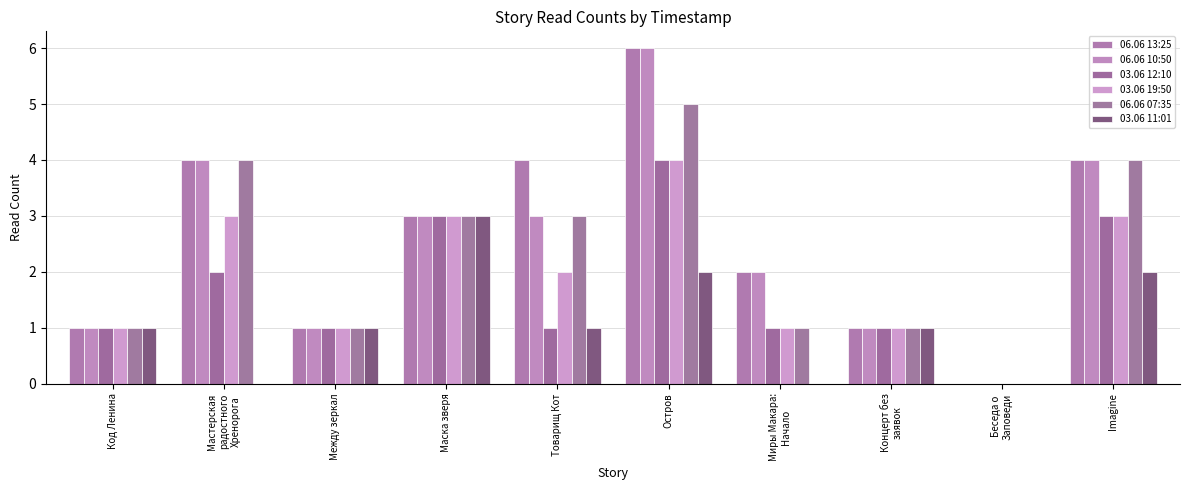

What is the value of the 06.06 07:35 bar at the 5th from the left?

3